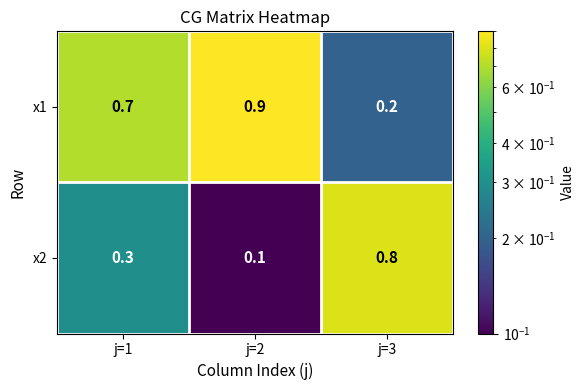

Reading right to left, what are all the values shown in this chart?

x1: j=3=0.2	j=2=0.9	j=1=0.7
x2: j=3=0.8	j=2=0.1	j=1=0.3